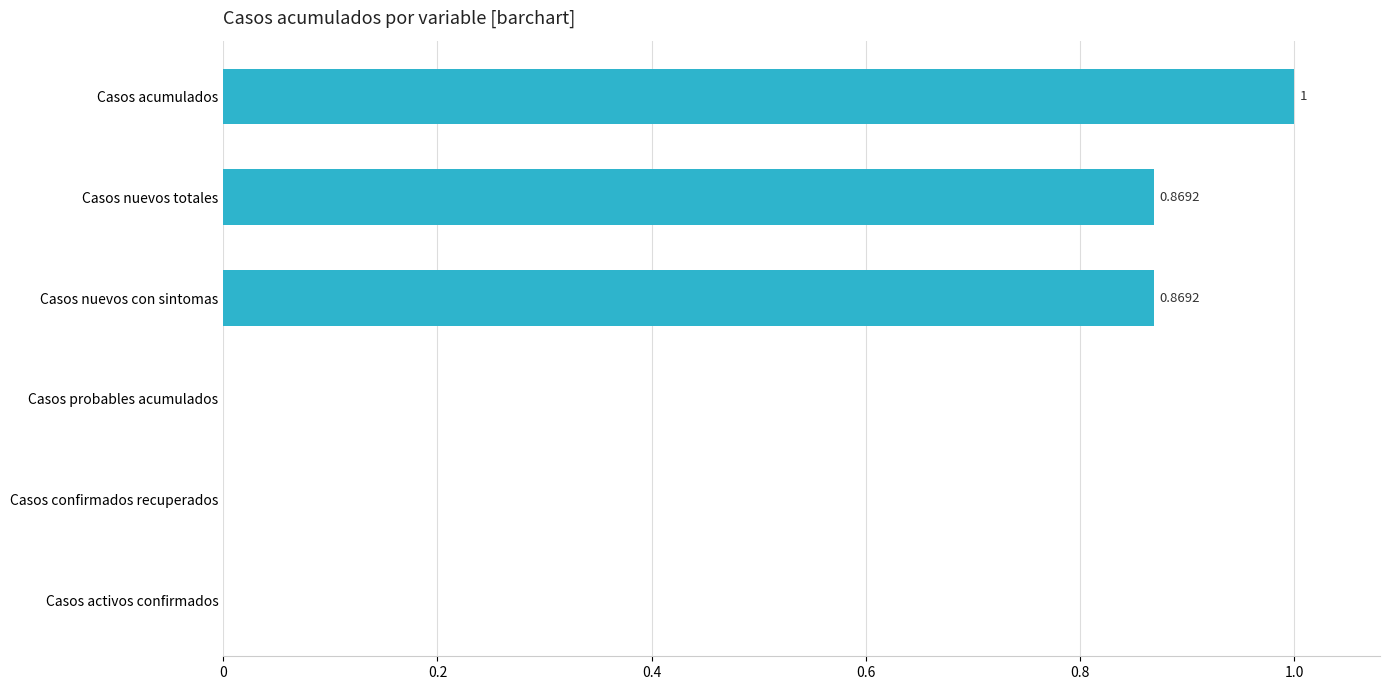

At which category does the chart reach its peak across all series?

Casos acumulados